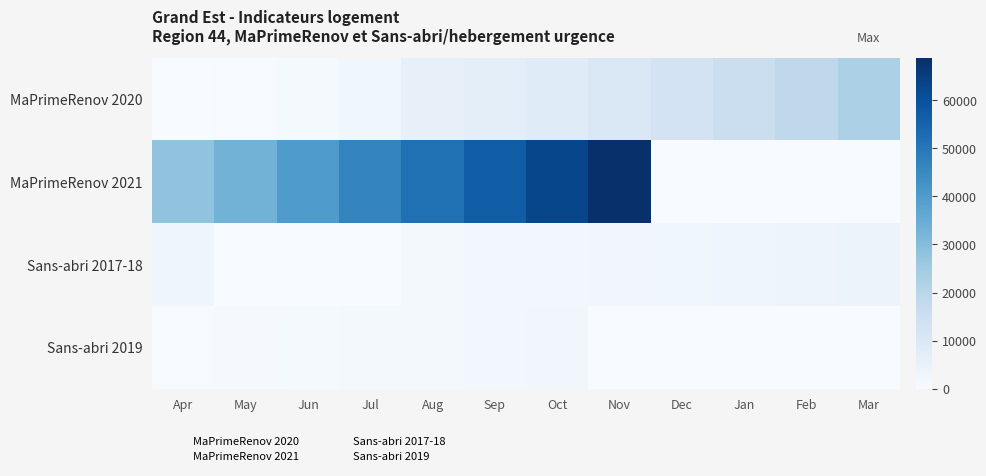

True or false: MaPrimeRenov 2020 has a value of 0 at Jun.

True